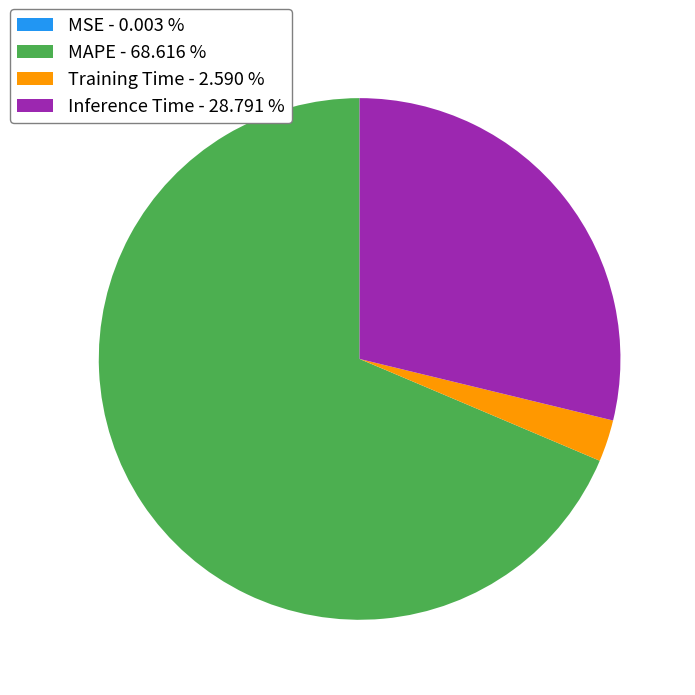

What is the ratio of the value at Inference Time - 28.791 % to the value at MAPE - 68.616 %?

0.4